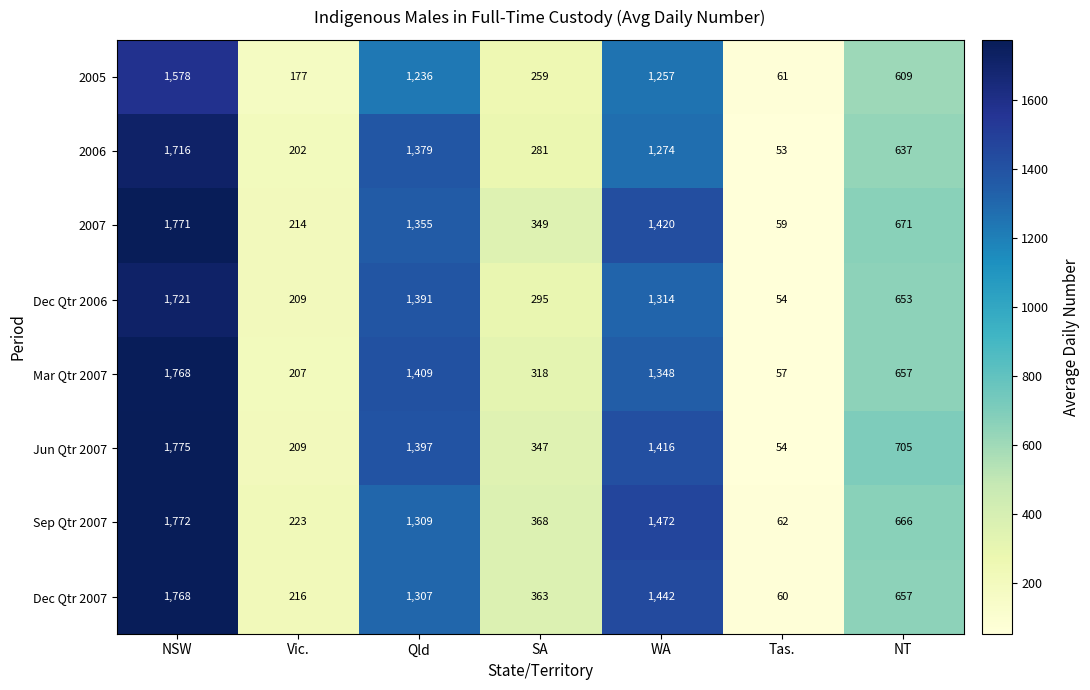

At which category is the sum across all series the highest?

NSW